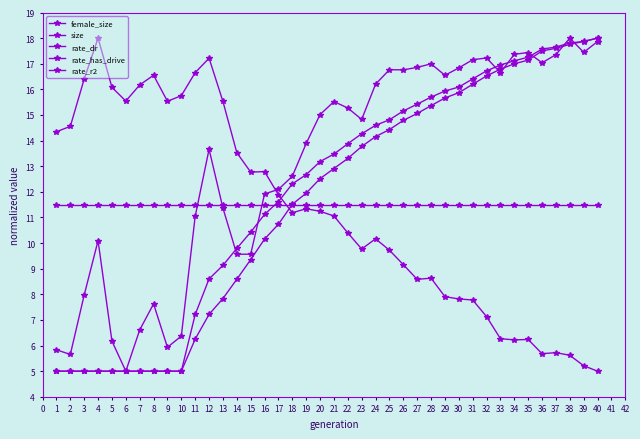

Count the number of data series in this chart.

5